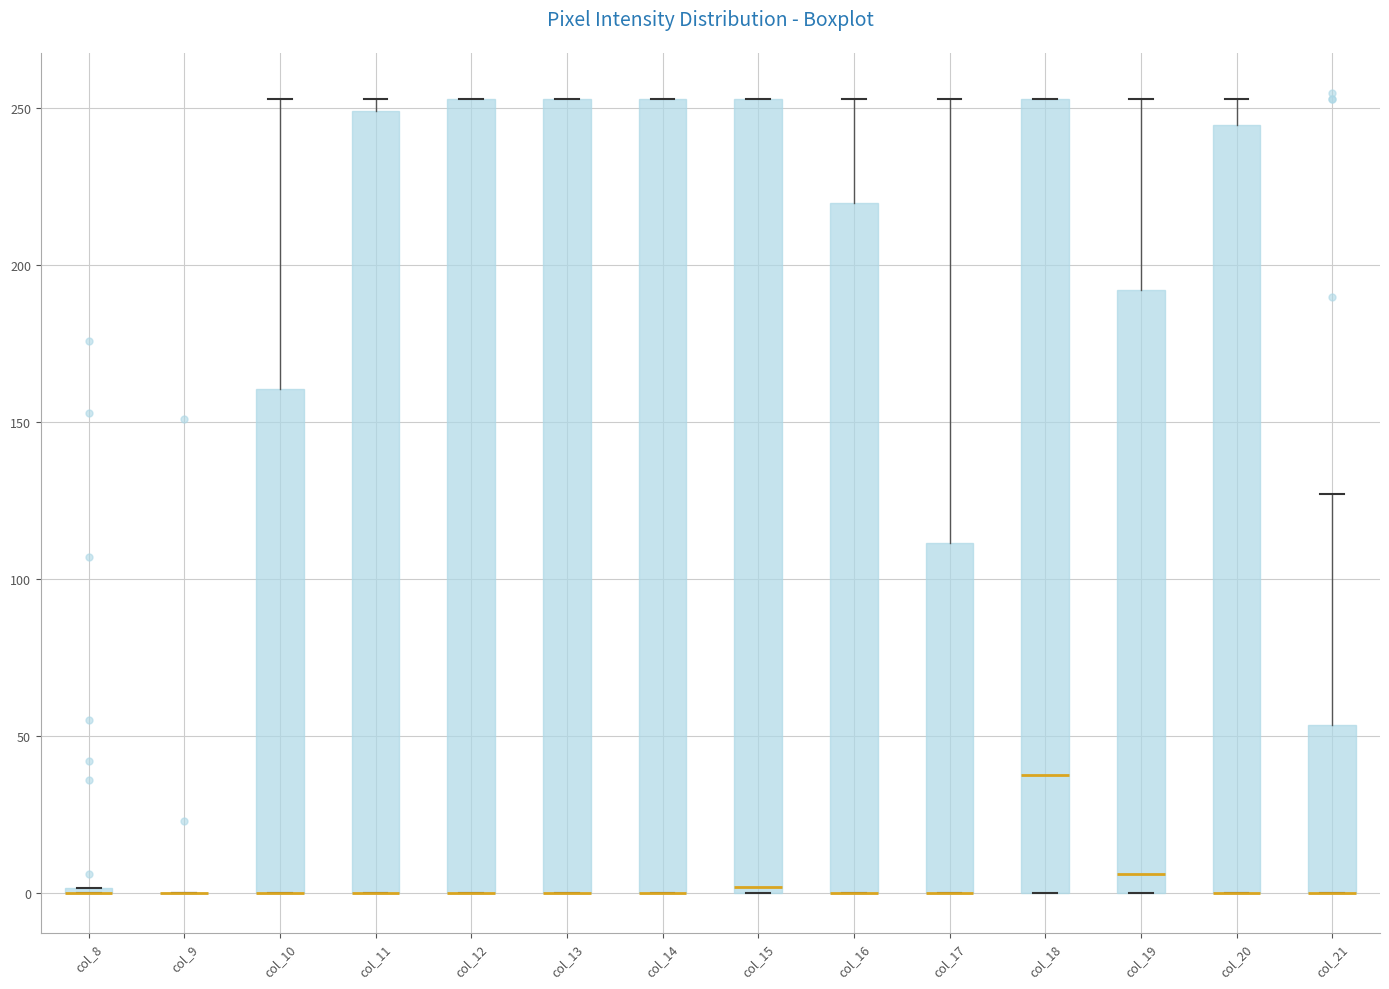

Where is the lower edge of the box for col_13 on the y-axis? The values are not printed on the chart, so give them approximately, as read against the axis.

0